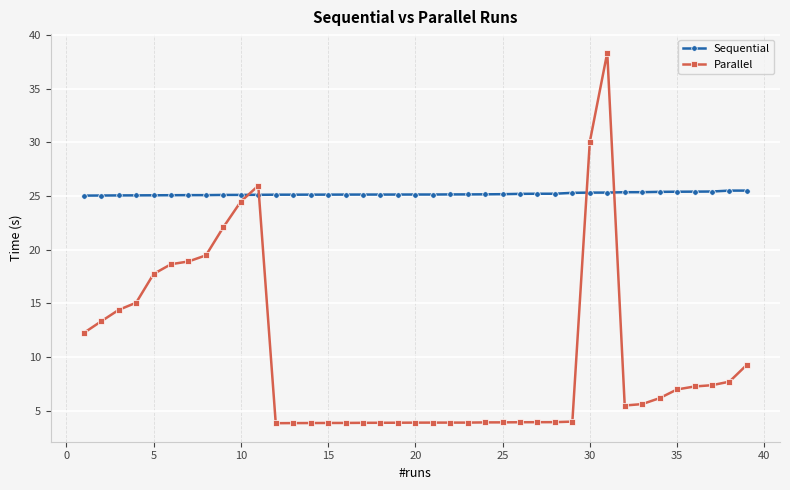

Does the chart have visible grid lines?

Yes